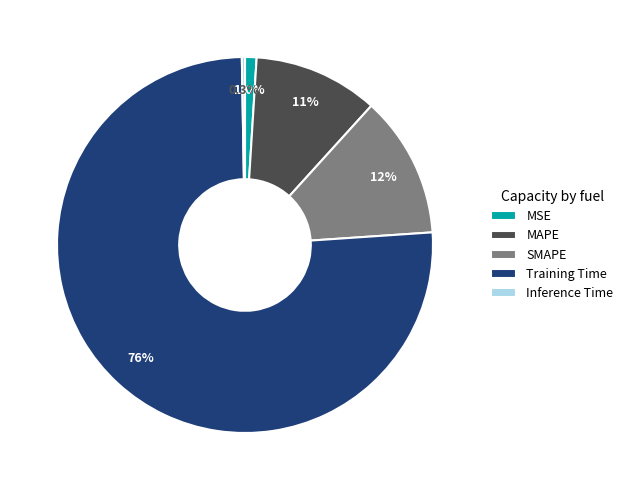

Which category accounts for the majority?

Training Time